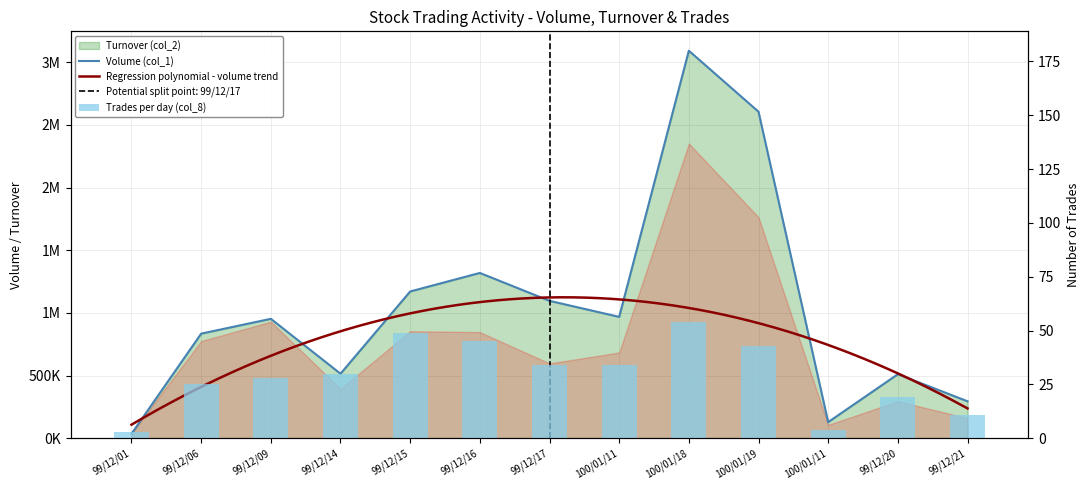

How many data points in Volume (col_1) are less than 952720?

6